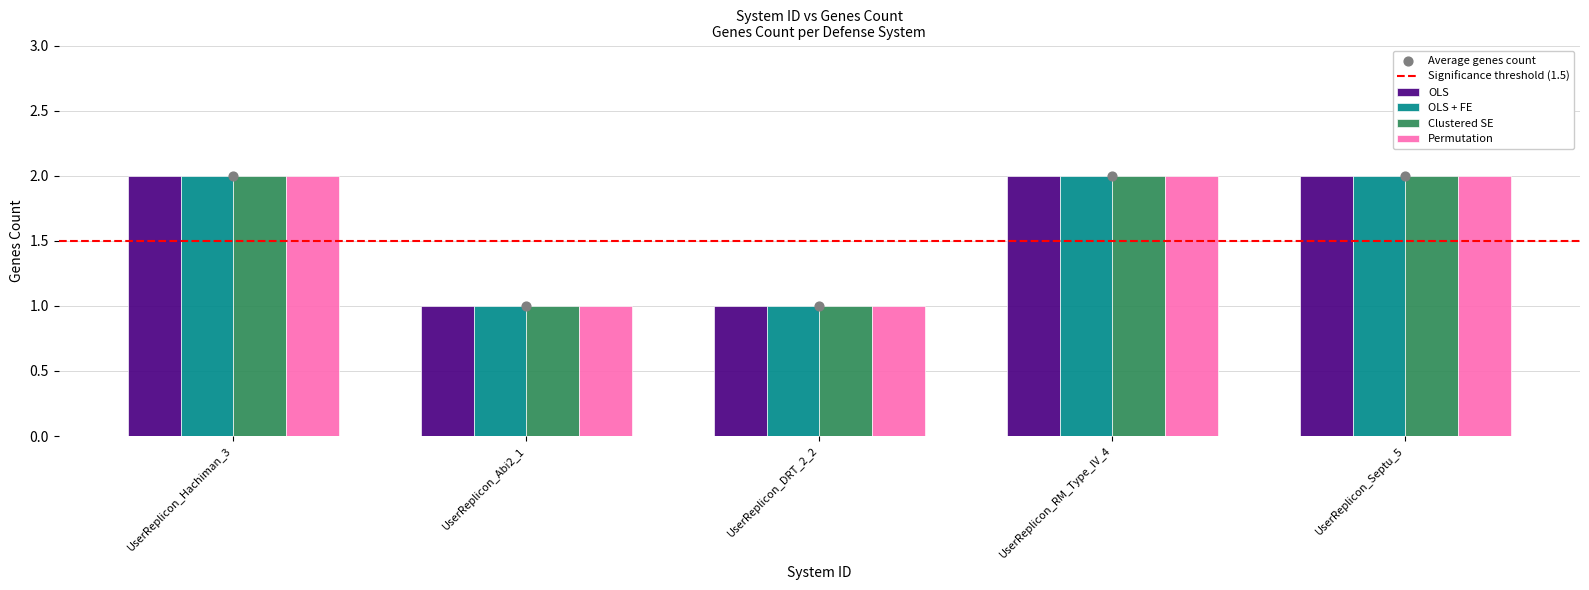

Is the value of Clustered SE at UserReplicon_Abi2_1 greater than the value of OLS at UserReplicon_Hachiman_3?

No